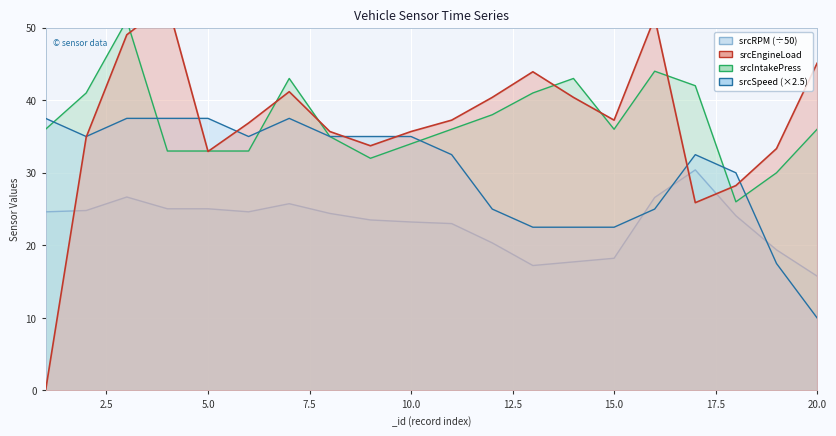

Where does the srcRPM series first go above 24?

1